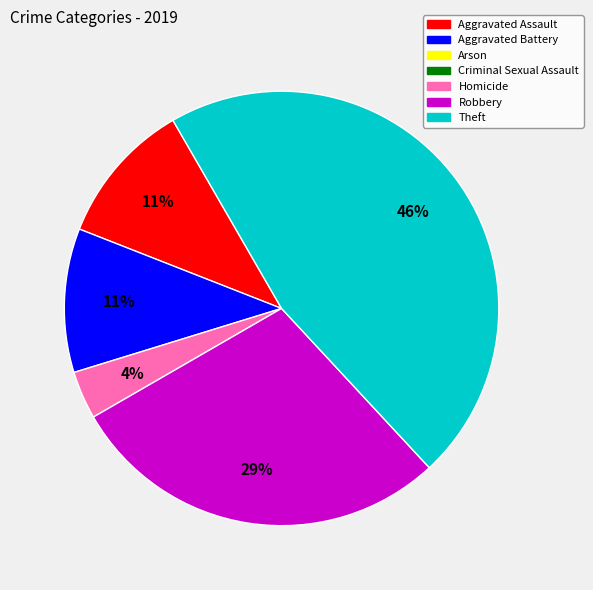

To the nearest percent, what is the average slice percentage?

20%